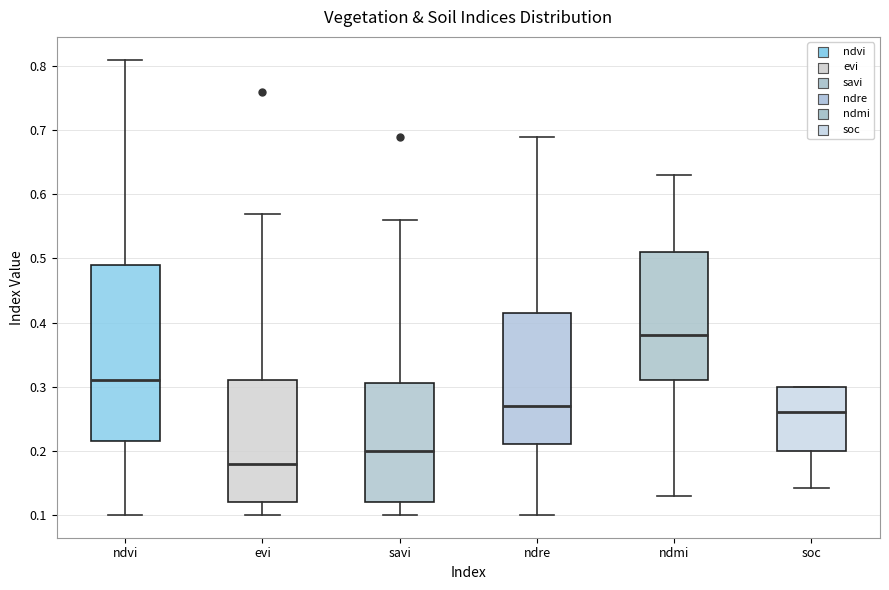

Reading left to right, transcribe this box plot: for each box, give where its median line is, the range the box spans, and where its two whiskers end, as read against the y-axis. The values are not printed on the chart, so give them approximately, as read against the axis.

ndvi: median 0.31, box 0.22 to 0.49, whiskers 0.10 to 0.81
evi: median 0.18, box 0.12 to 0.31, whiskers 0.10 to 0.57
savi: median 0.20, box 0.12 to 0.31, whiskers 0.10 to 0.56
ndre: median 0.27, box 0.21 to 0.42, whiskers 0.10 to 0.69
ndmi: median 0.38, box 0.31 to 0.51, whiskers 0.13 to 0.63
soc: median 0.26, box 0.20 to 0.30, whiskers 0.14 to 0.30